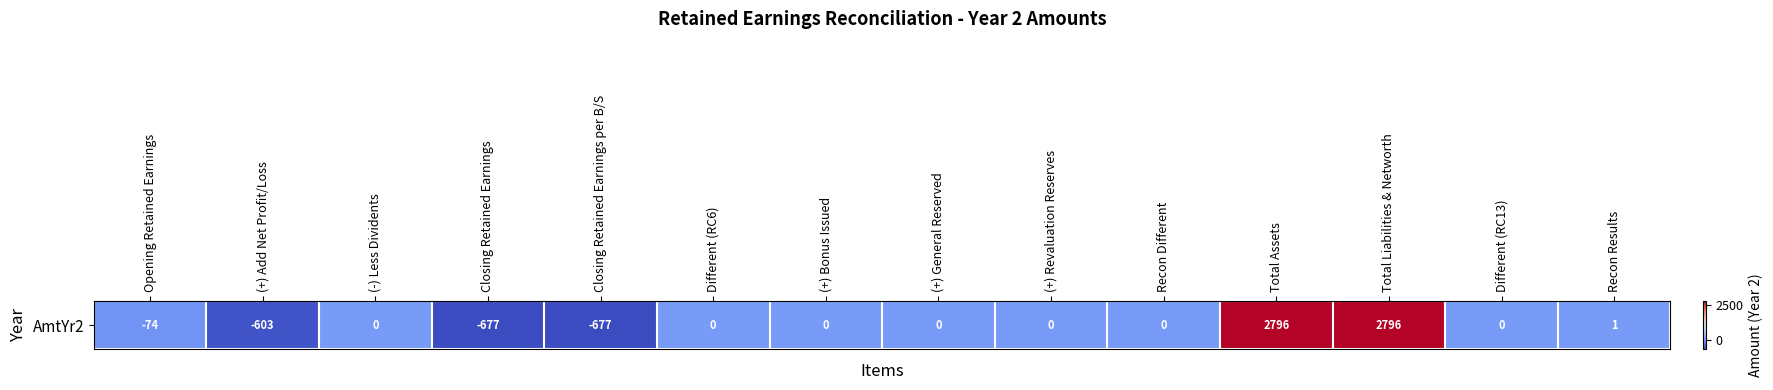

How many data points does each series have?

14